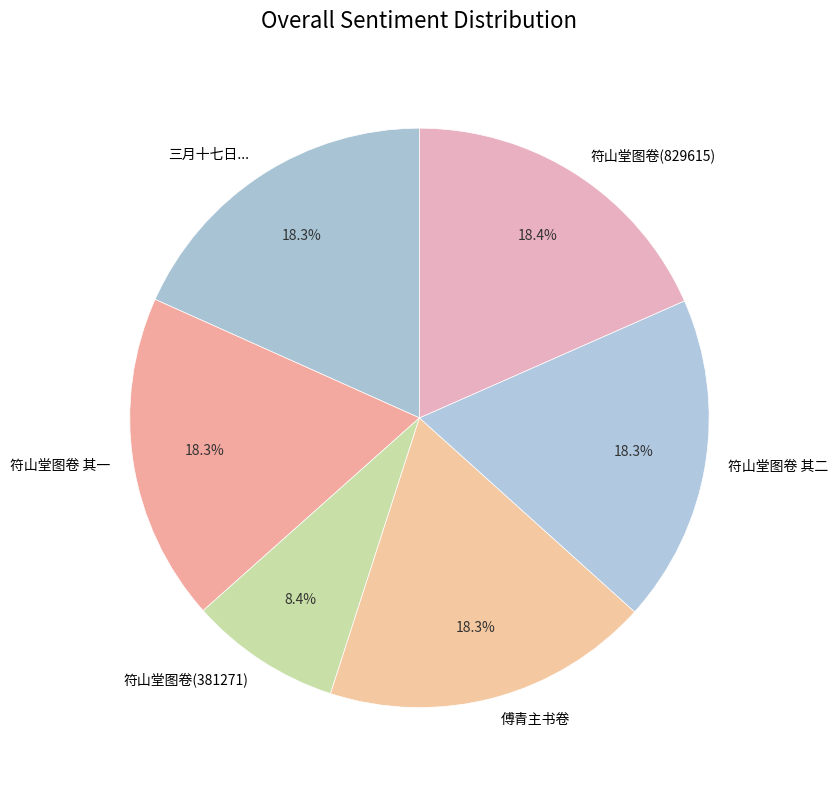

Is there any slice that represents more than half of the pie?

No